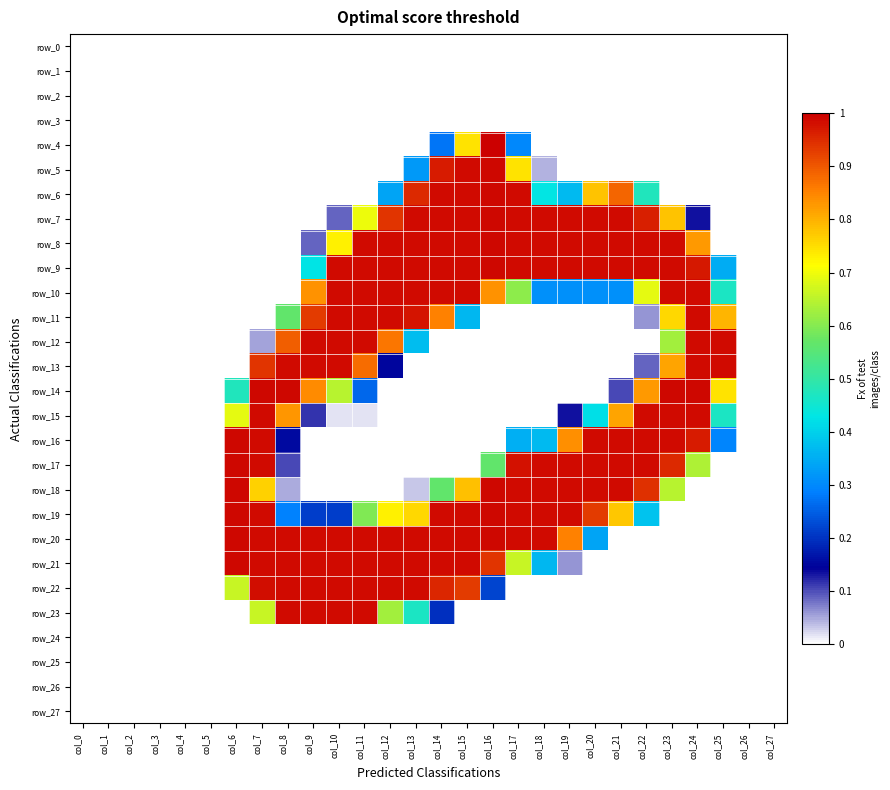

Between col_13 and col_9, which is larger?

col_13